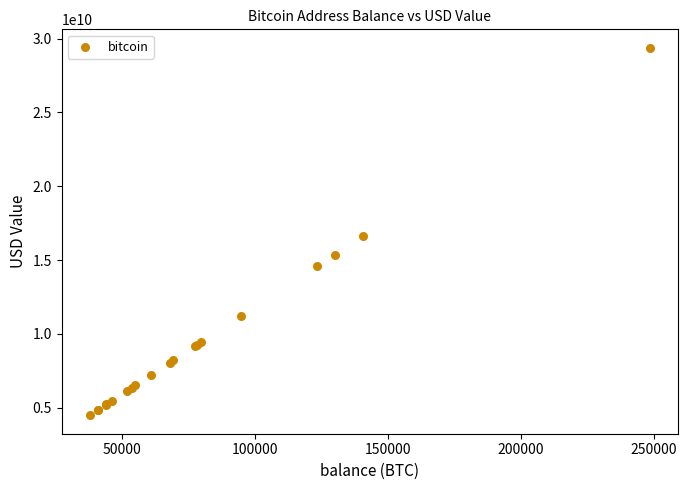

What Y value in the scatter plot is closest to 16930168476?

16612570572.5